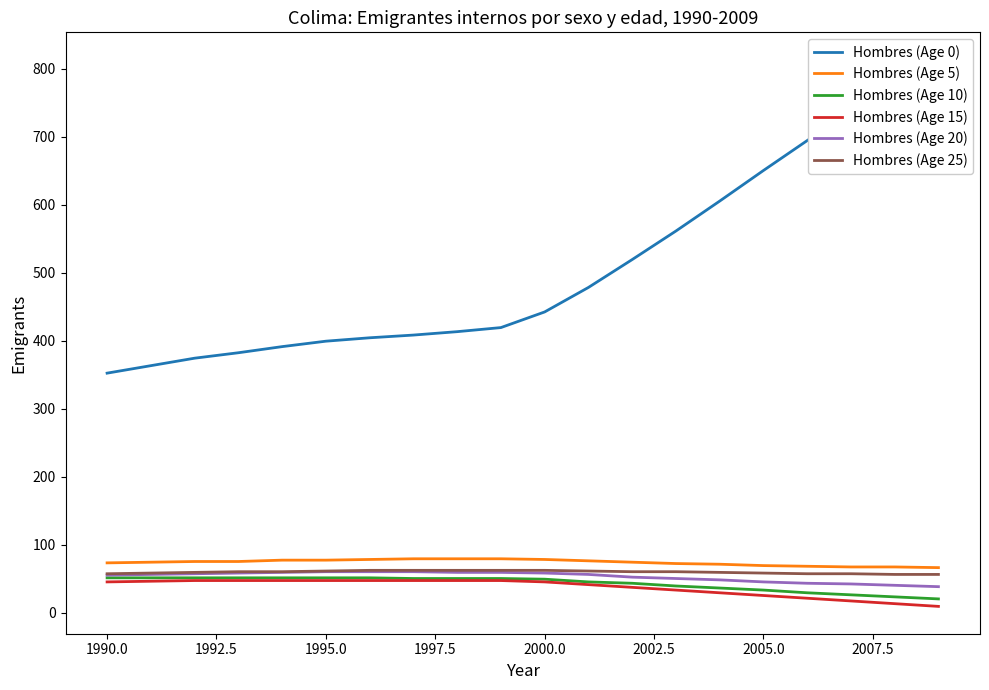

How many data points in Hombres (Age 15) are above 45?

9